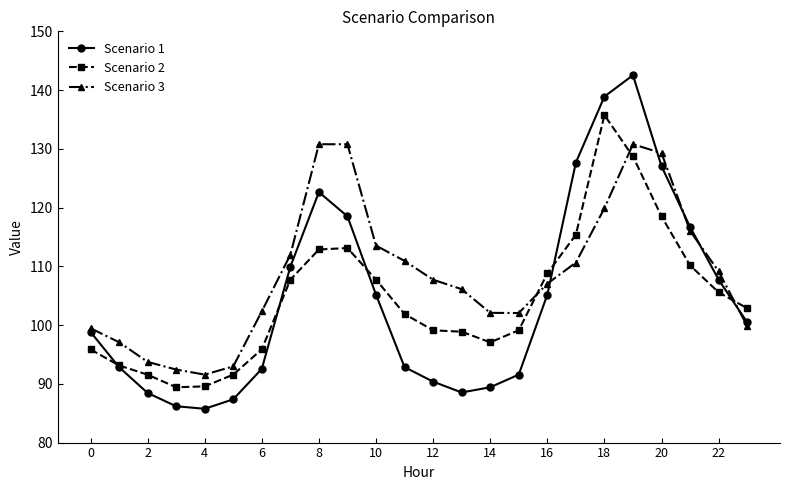

In Scenario 1, how many points are higher than both neighbors (excluding endpoints)?

2